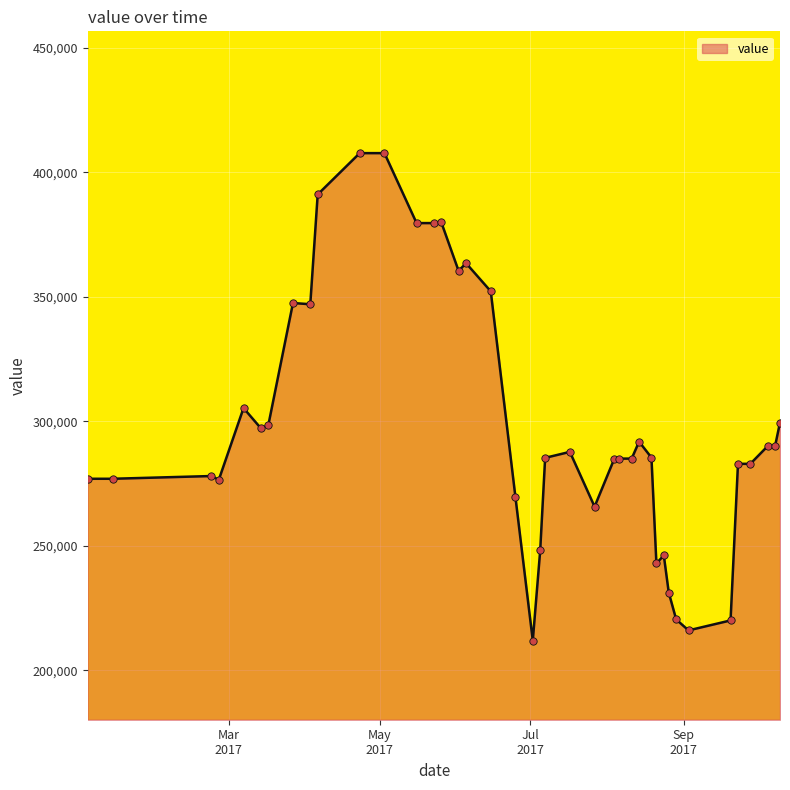

What is the difference between the maximum and minimum values?

195800